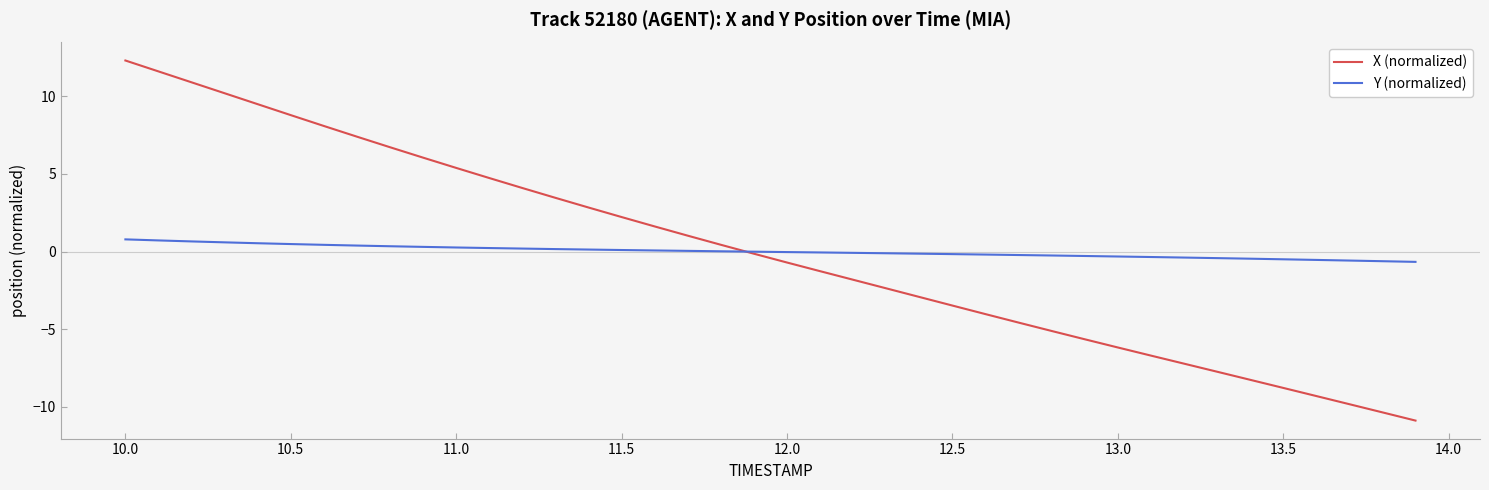

Which series has the largest range (max minus min)?

X (normalized)